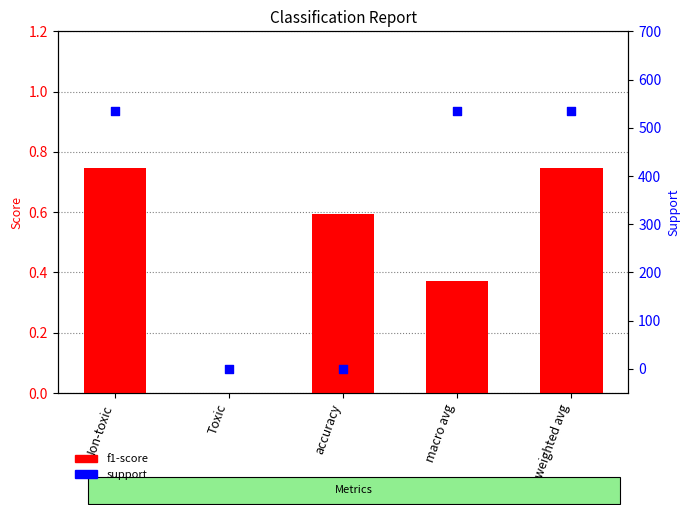

At how many categories does at least one series exceed 443?

3